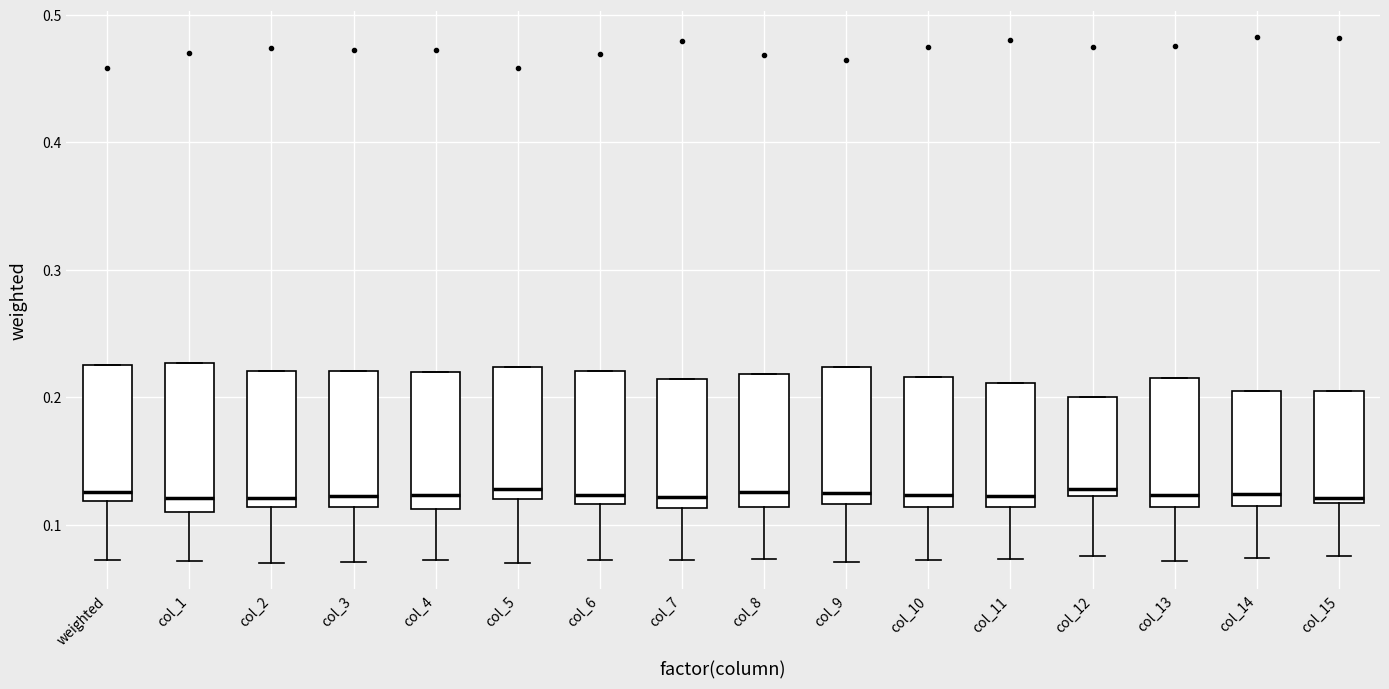

Reading left to right, transcribe this box plot: for each box, give where its median line is, the range the box spans, and where its two whiskers end, as read against the y-axis. The values are not printed on the chart, so give them approximately, as read against the axis.

weighted: median 0.13, box 0.12 to 0.23, whiskers 0.07 to 0.23
col_1: median 0.12, box 0.11 to 0.23, whiskers 0.07 to 0.23
col_2: median 0.12, box 0.11 to 0.22, whiskers 0.07 to 0.22
col_3: median 0.12, box 0.11 to 0.22, whiskers 0.07 to 0.22
col_4: median 0.12, box 0.11 to 0.22, whiskers 0.07 to 0.22
col_5: median 0.13, box 0.12 to 0.22, whiskers 0.07 to 0.22
col_6: median 0.12 (just above the box's lower edge), box 0.12 to 0.22, whiskers 0.07 to 0.22
col_7: median 0.12, box 0.11 to 0.21, whiskers 0.07 to 0.21
col_8: median 0.13, box 0.11 to 0.22, whiskers 0.07 to 0.22
col_9: median 0.12 (just above the box's lower edge), box 0.12 to 0.22, whiskers 0.07 to 0.22
col_10: median 0.12, box 0.11 to 0.22, whiskers 0.07 to 0.22
col_11: median 0.12, box 0.11 to 0.21, whiskers 0.07 to 0.21
col_12: median 0.13, box 0.12 to 0.20, whiskers 0.08 to 0.20
col_13: median 0.12, box 0.11 to 0.22, whiskers 0.07 to 0.22
col_14: median 0.12, box 0.11 to 0.21, whiskers 0.07 to 0.21
col_15: median 0.12 (just above the box's lower edge), box 0.12 to 0.20, whiskers 0.08 to 0.20